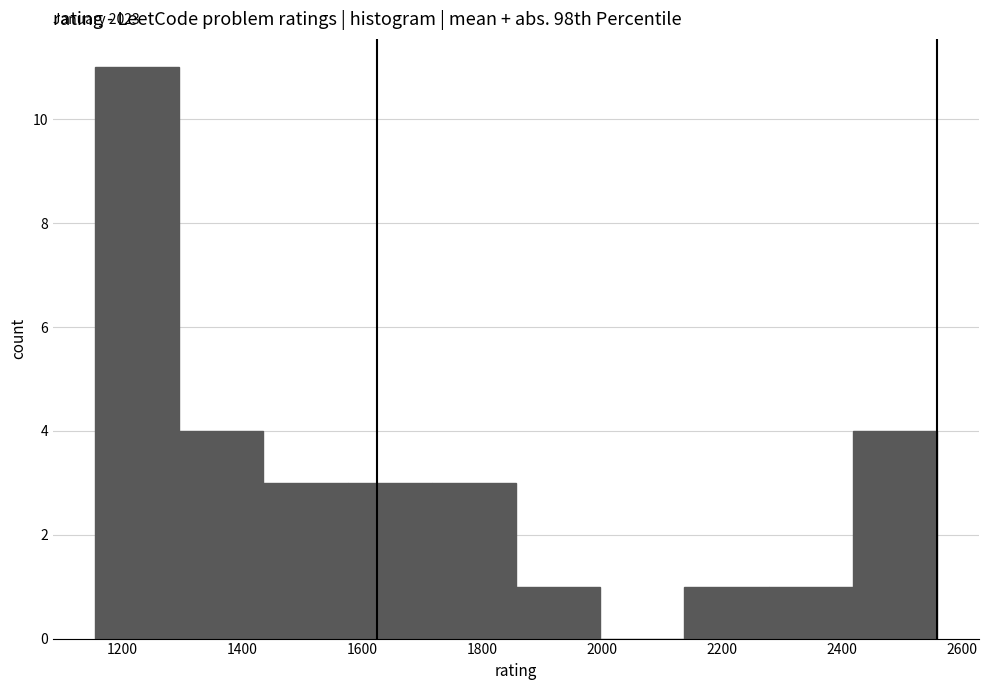

Over which range of the x-axis is the bar tallest?

1160 to 1300